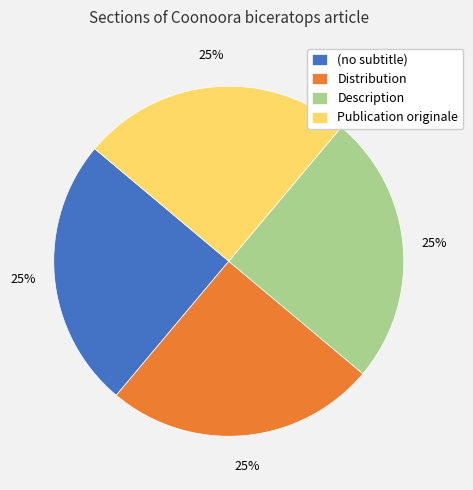

To the nearest percent, what is the average slice percentage?

25%